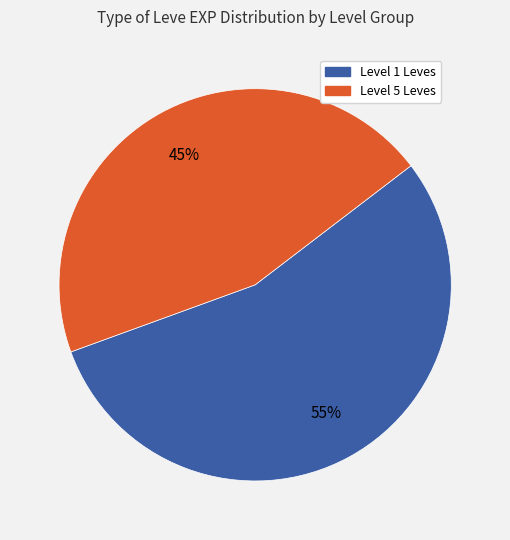

Does any single category account for the majority?

Yes